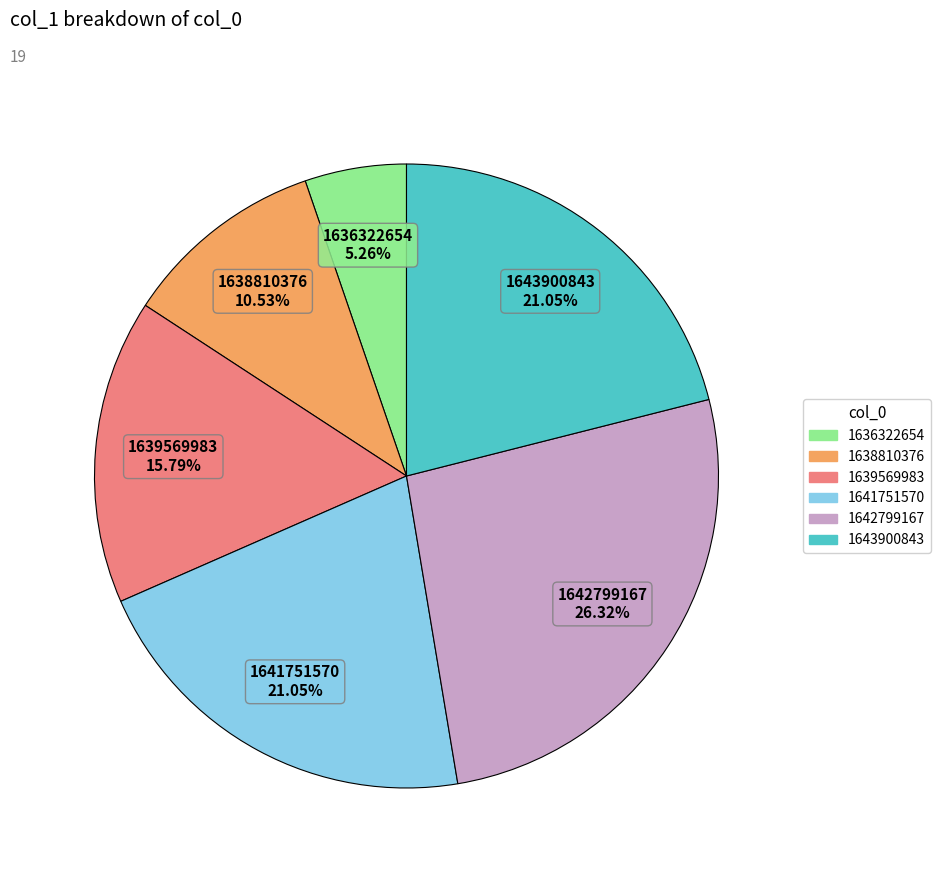

Does any single category account for the majority?

No